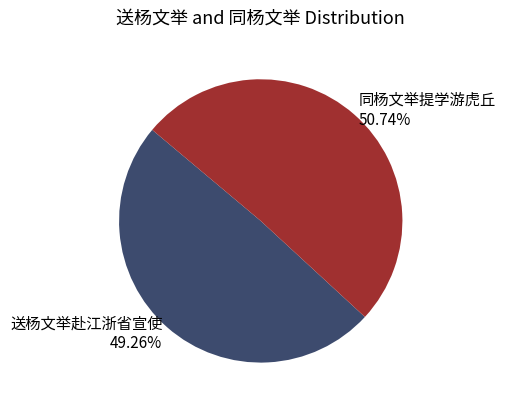

Which has a higher value, 送杨文举赴江浙省宣使 or 同杨文举提学游虎丘?

同杨文举提学游虎丘